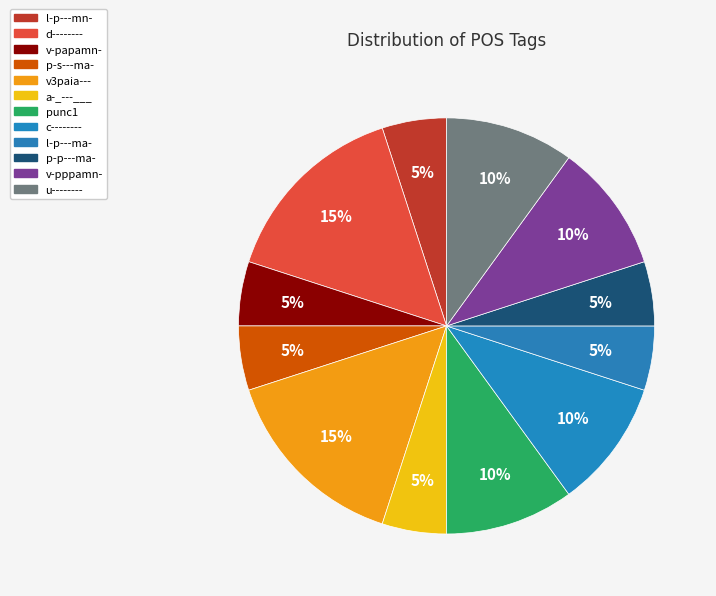

Is p-s---ma- the majority of the pie?

No